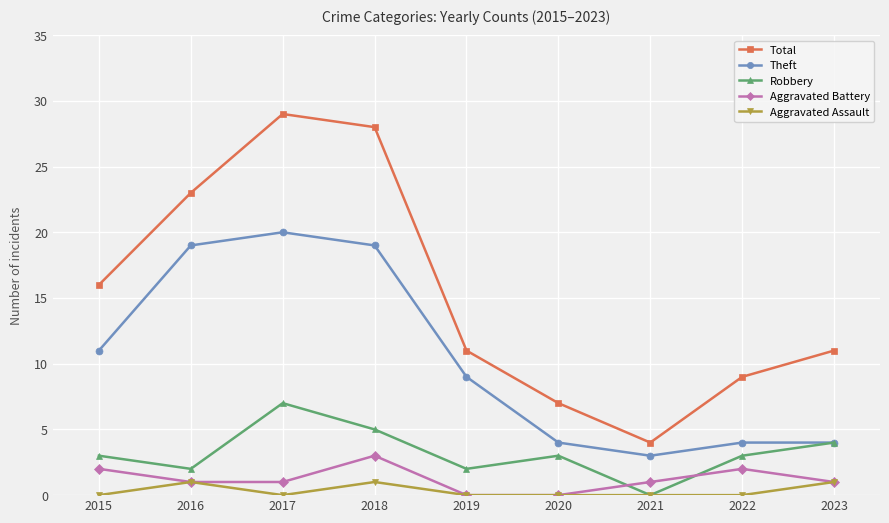

What are all the series names shown in the legend?

Total, Theft, Robbery, Aggravated Battery, Aggravated Assault